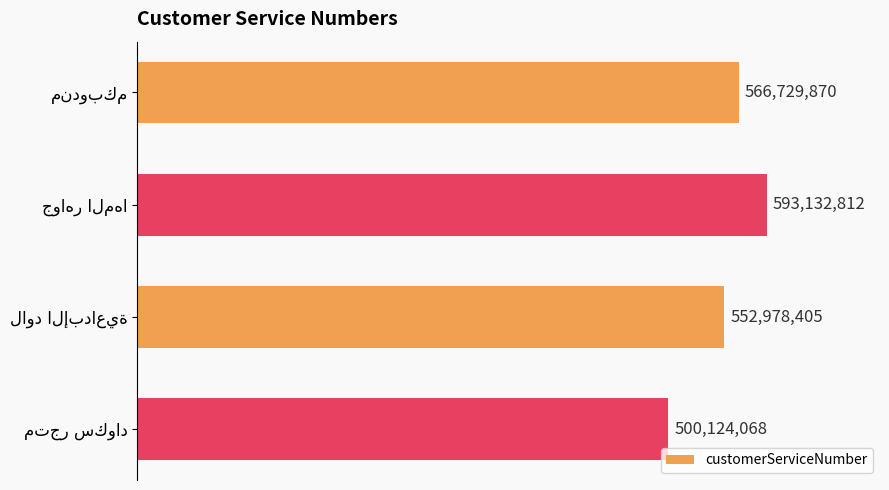

List the labels in order of value, smallest first.

متجر سكواد, لاود الإبداعية, مندوبكم, جواهر المها